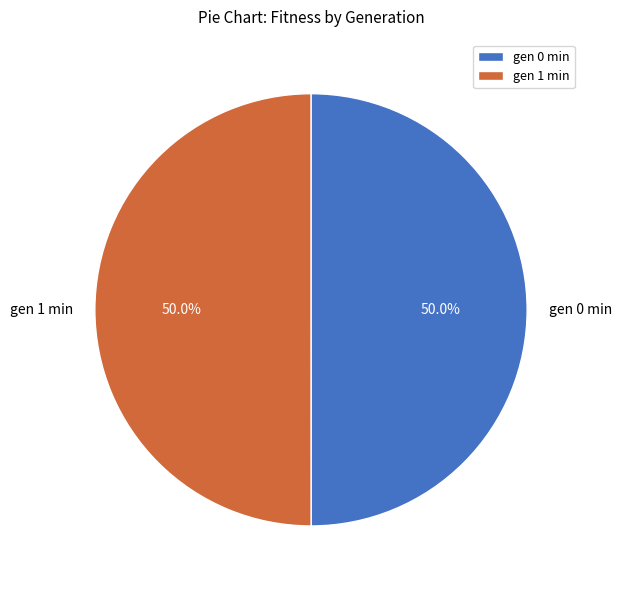

What is the ratio of the value at gen 1 min to the value at gen 0 min?

1.0